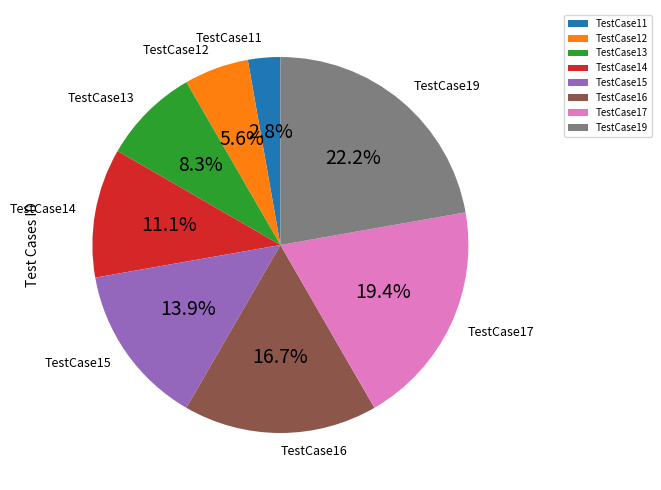

Combined, what portion of the pie is TestCase15 and TestCase11?

16.7%